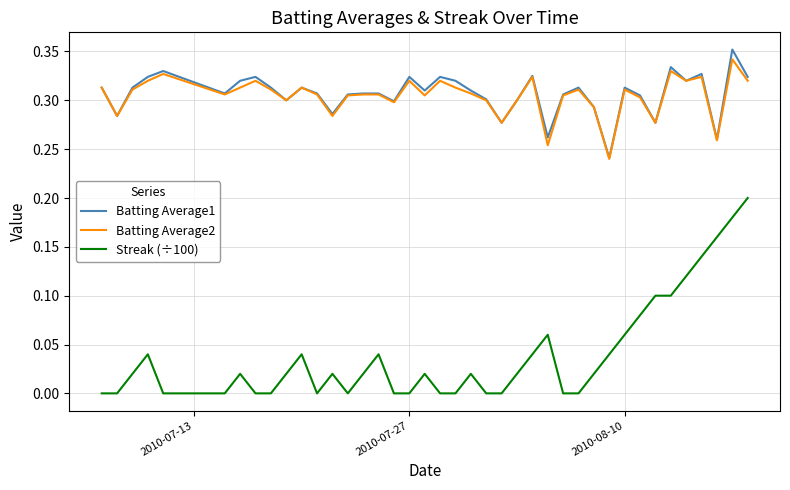

True or false: Streak (÷100) and Batting Average2 cross at least once.

False